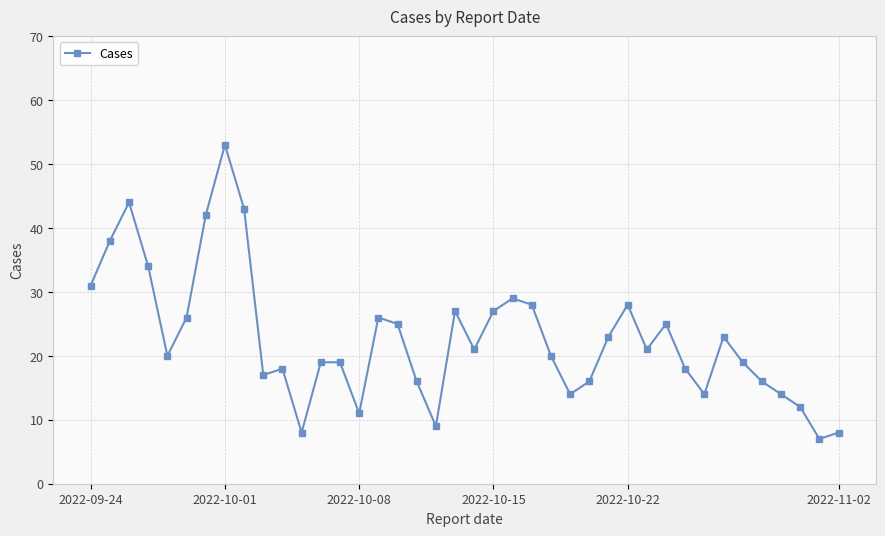

What is the difference between the maximum and minimum values?

46